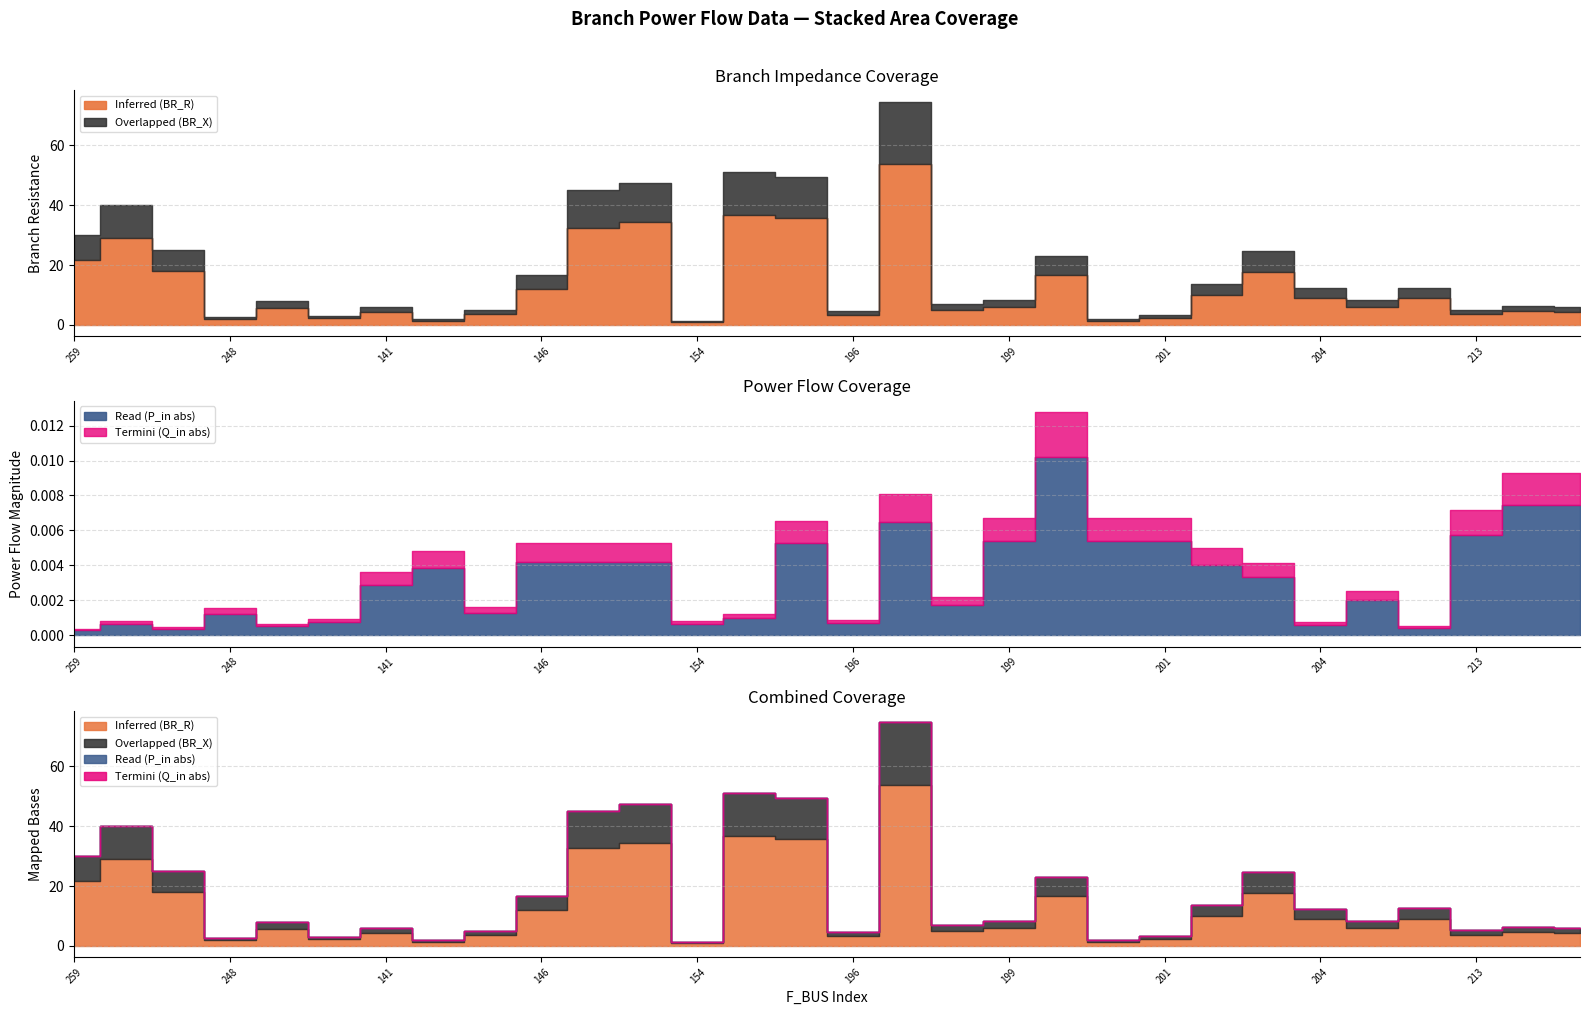

At which category does Overlapped (BR_X) reach its first local peak?

212